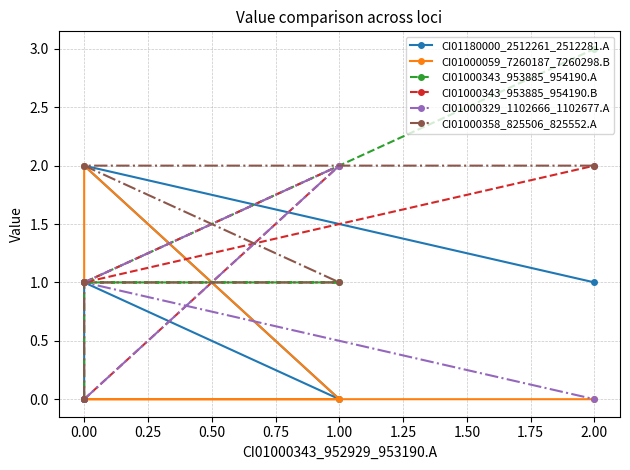

What value does the CI01000358_825506_825552.A series have at 0.00?

2